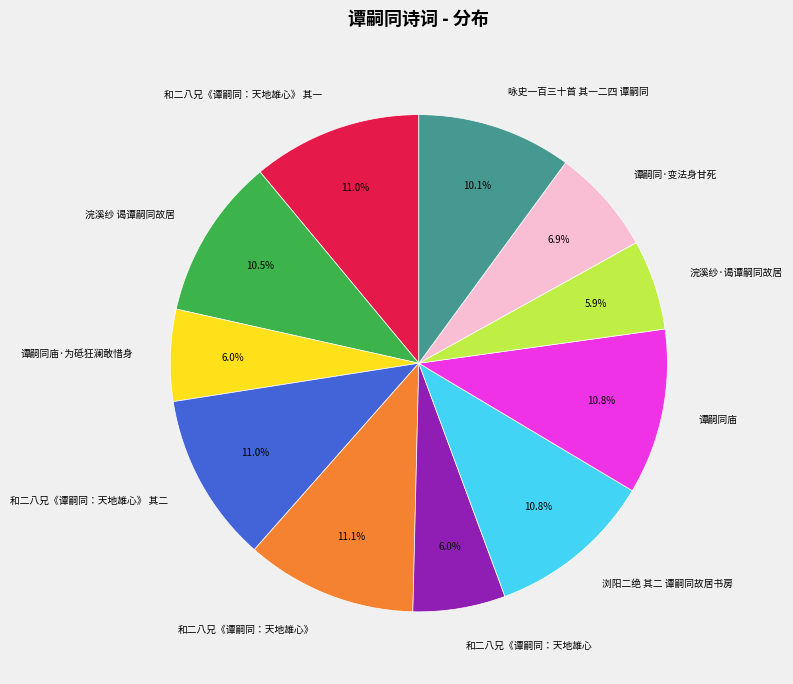

Count the number of slices in the pie.

11